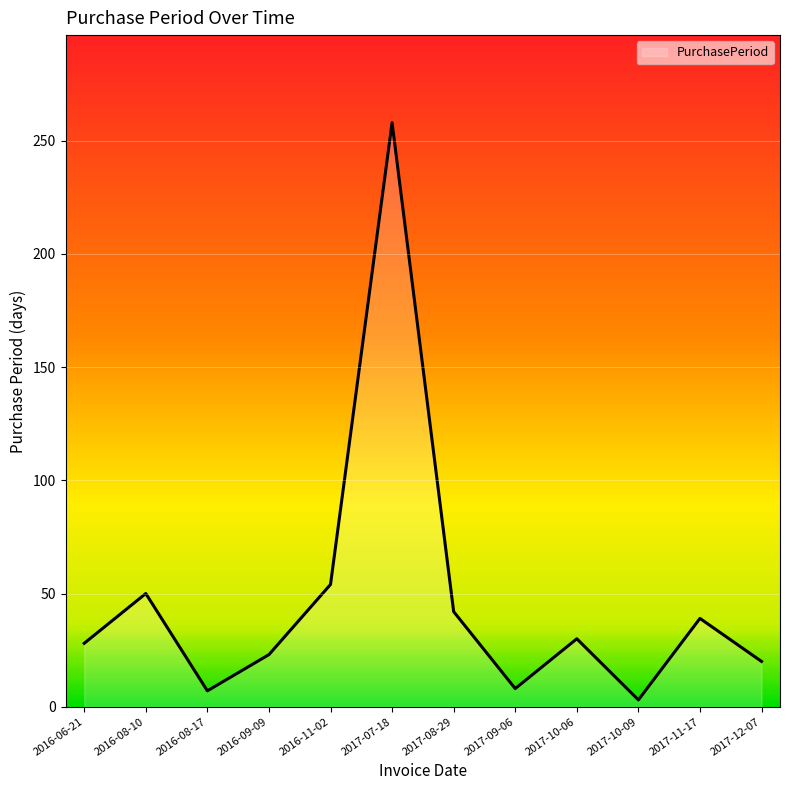

What is the sum of the values at 2016-11-02 and 2016-08-10?

104